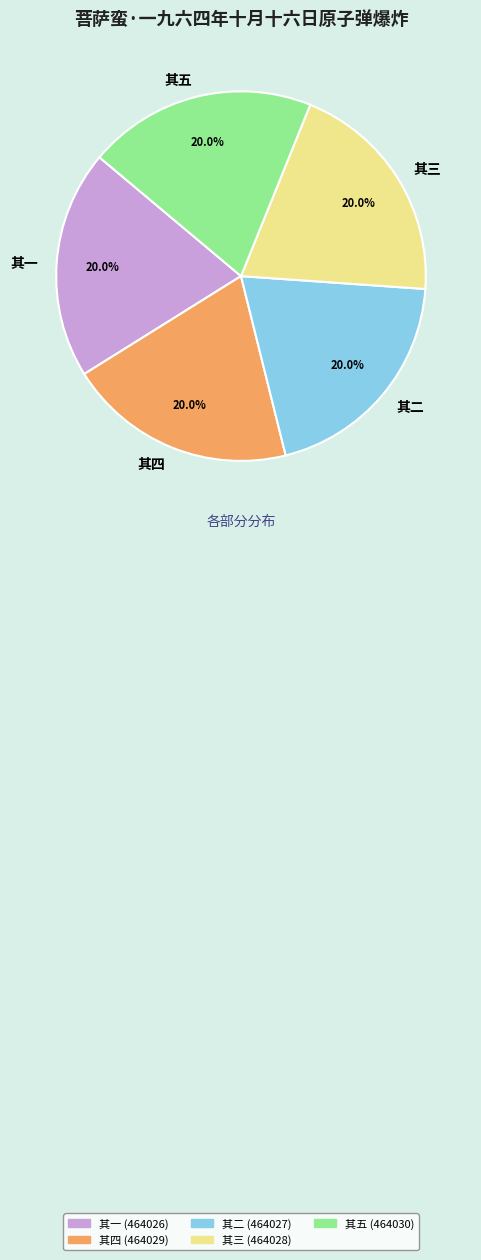

Does 其二 represent more than half of the total?

No